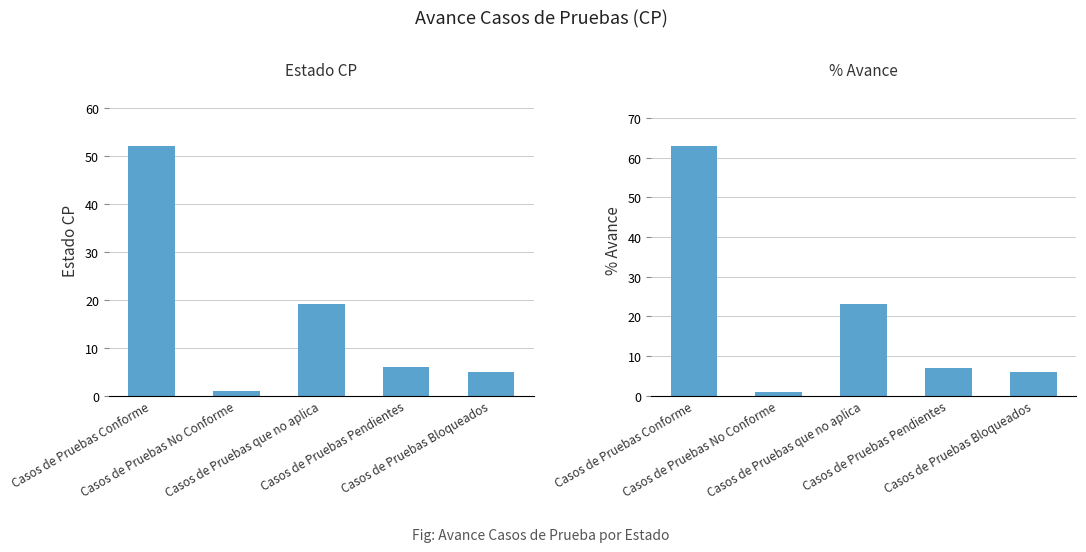

What is the sum of the Estado CP values at Casos de Pruebas que no aplica and Casos de Pruebas No Conforme?

20